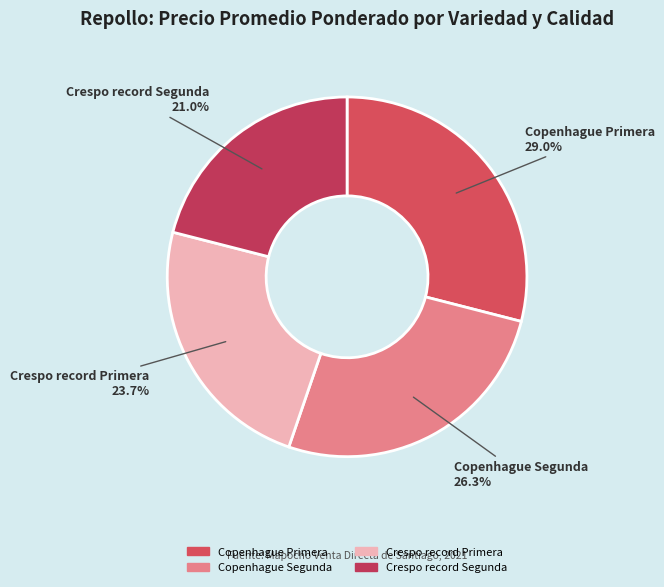

What is the largest slice in the pie chart?

Copenhague Primera